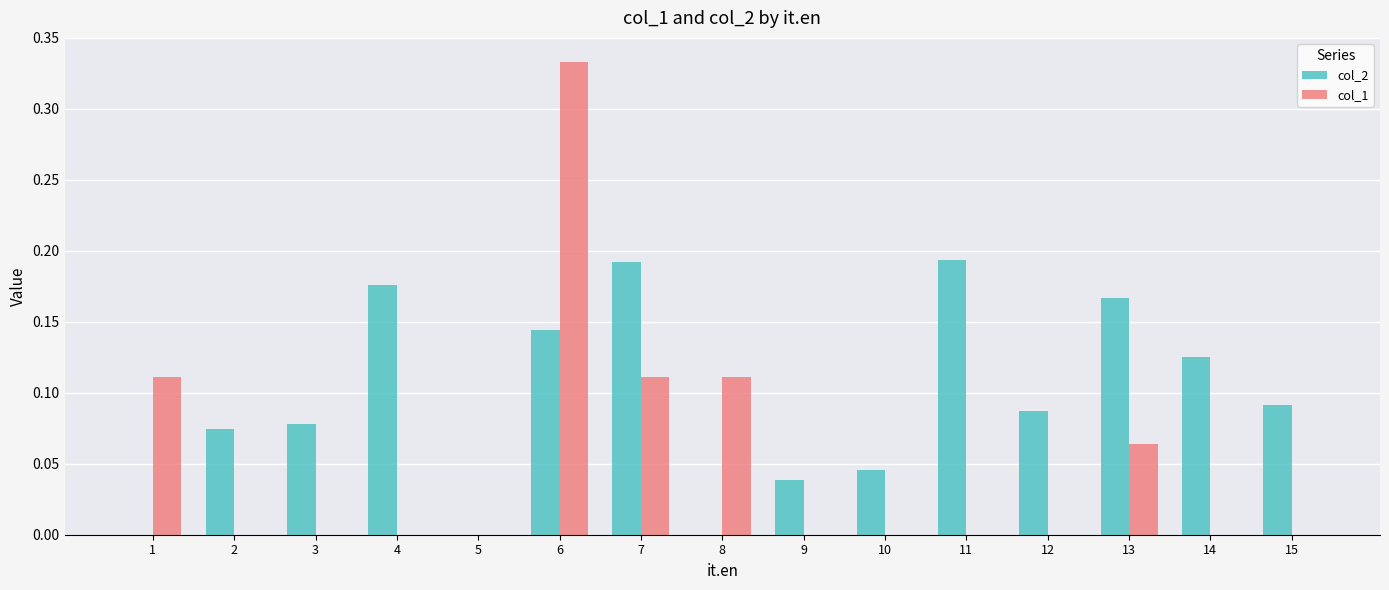

What is the sum of all col_2 values?

1.4